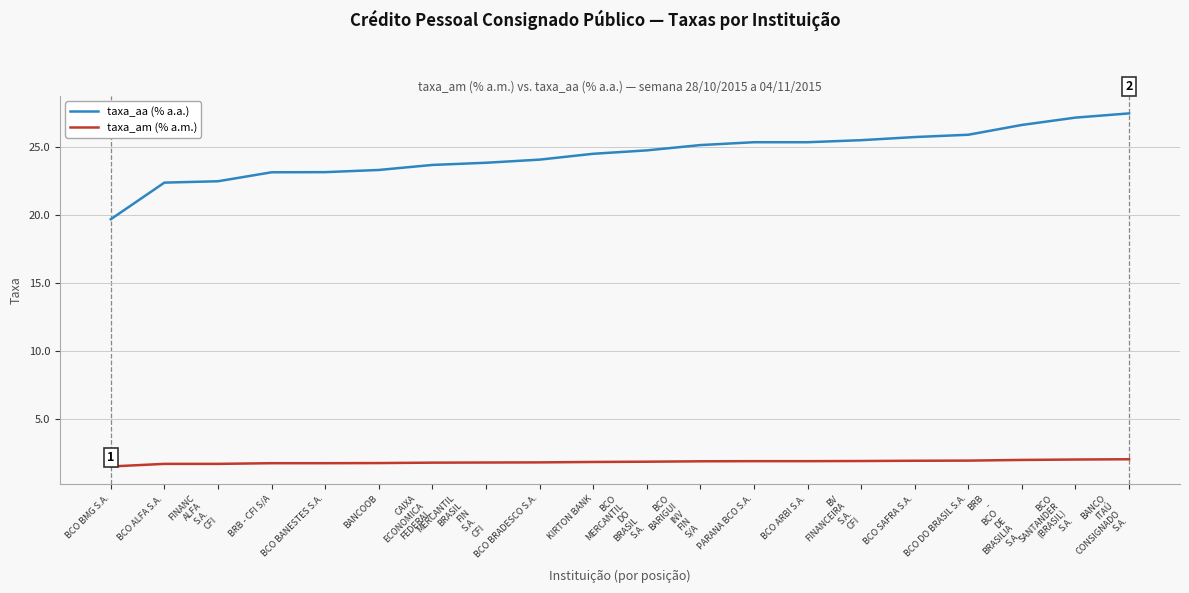

What value does the taxa_aa (% a.a.) series have at BCO DO BRASIL S.A.?

25.9